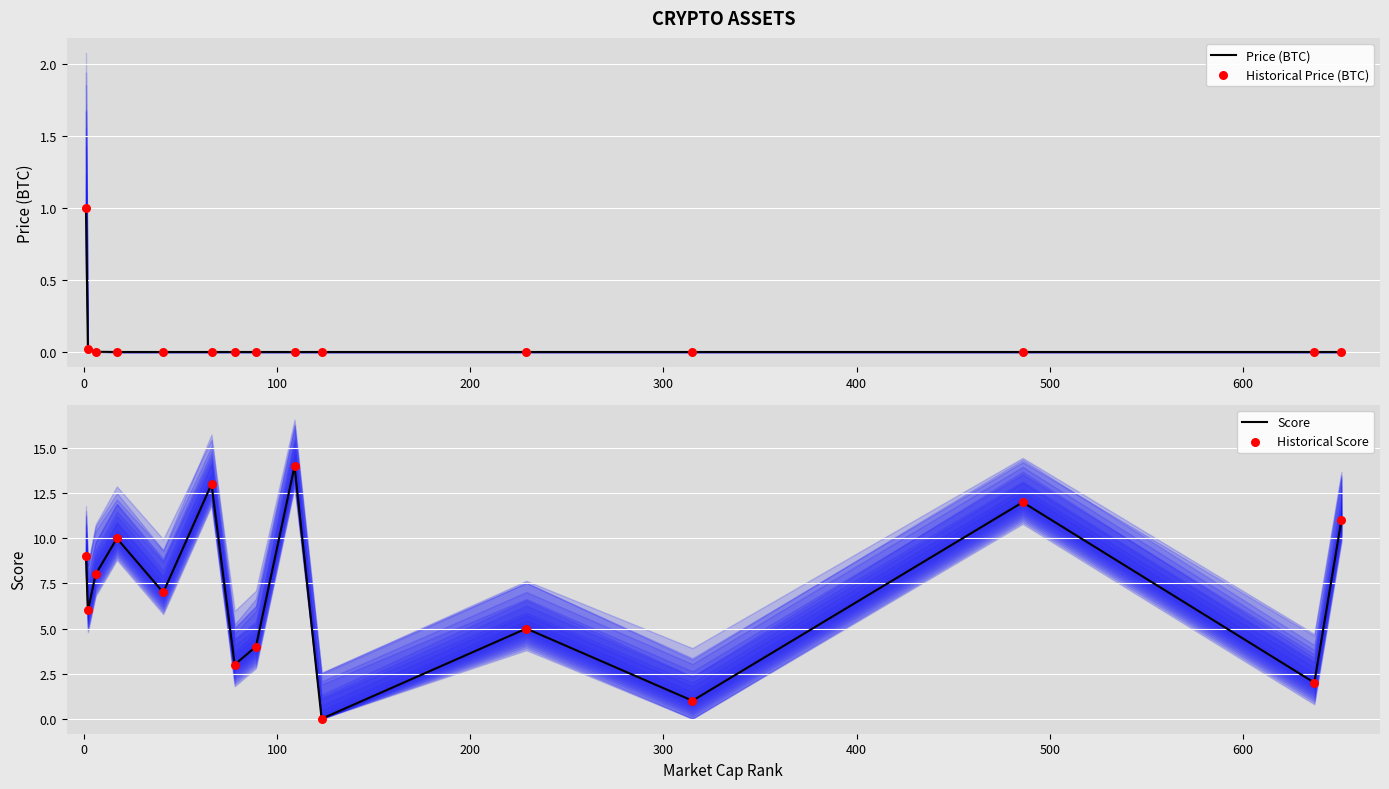

Which series has the largest Y range (max minus min)?

Score